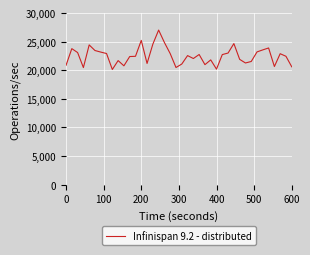

What is the maximum value shown in the chart?

27021